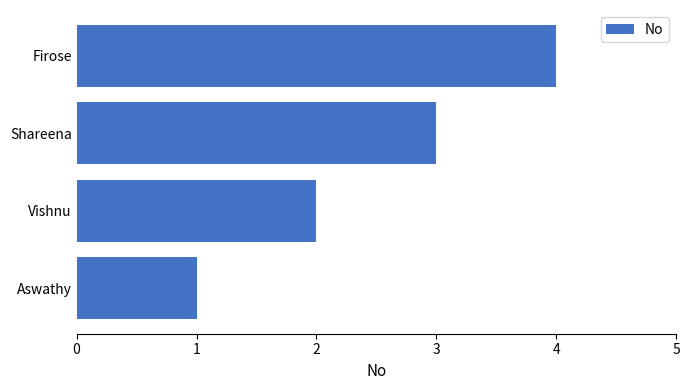

Is it true that the value at Vishnu is 1?

False